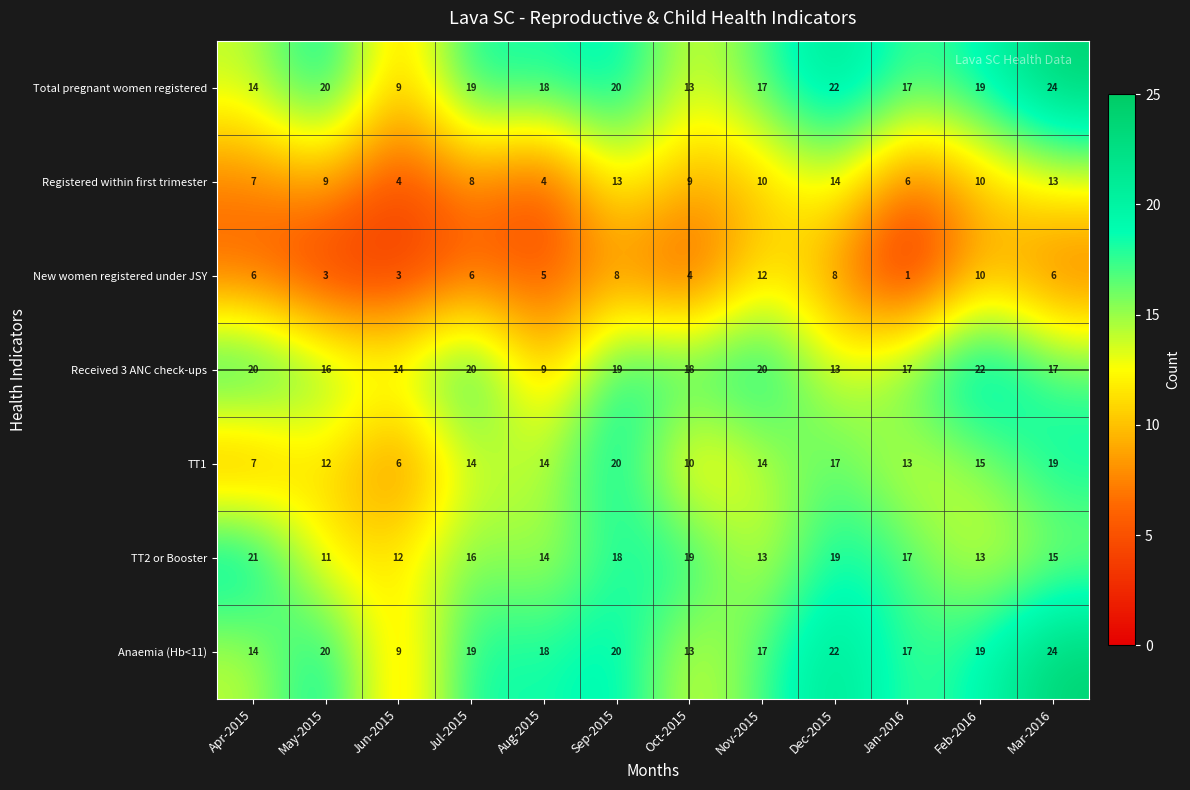

What is the total value across all series at May-2015?

91